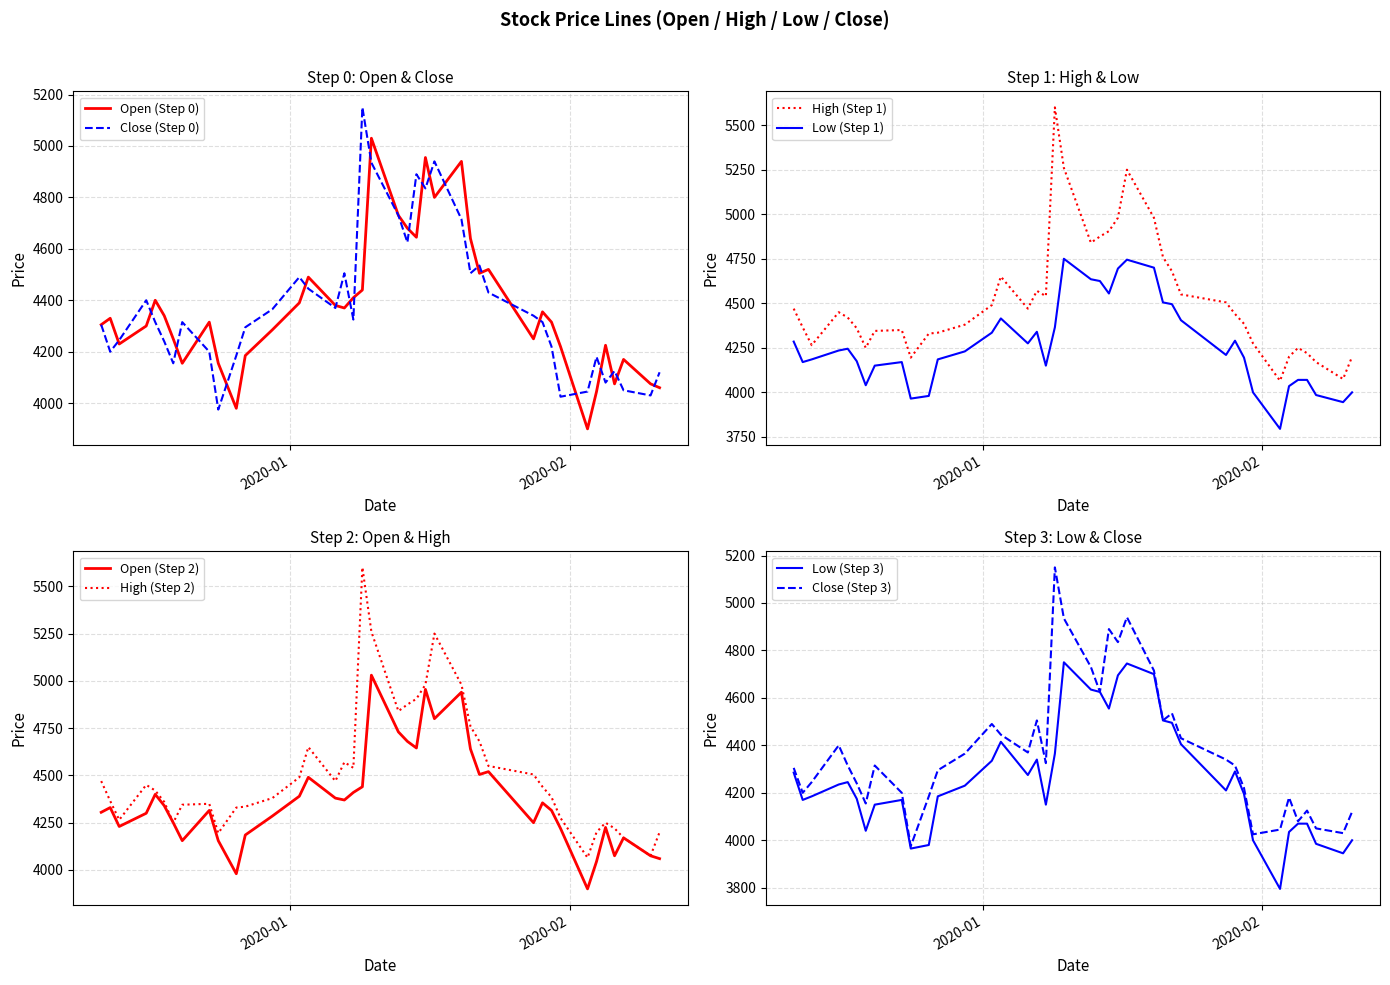

True or false: High (Step 1) and Low (Step 1) cross at least once.

False